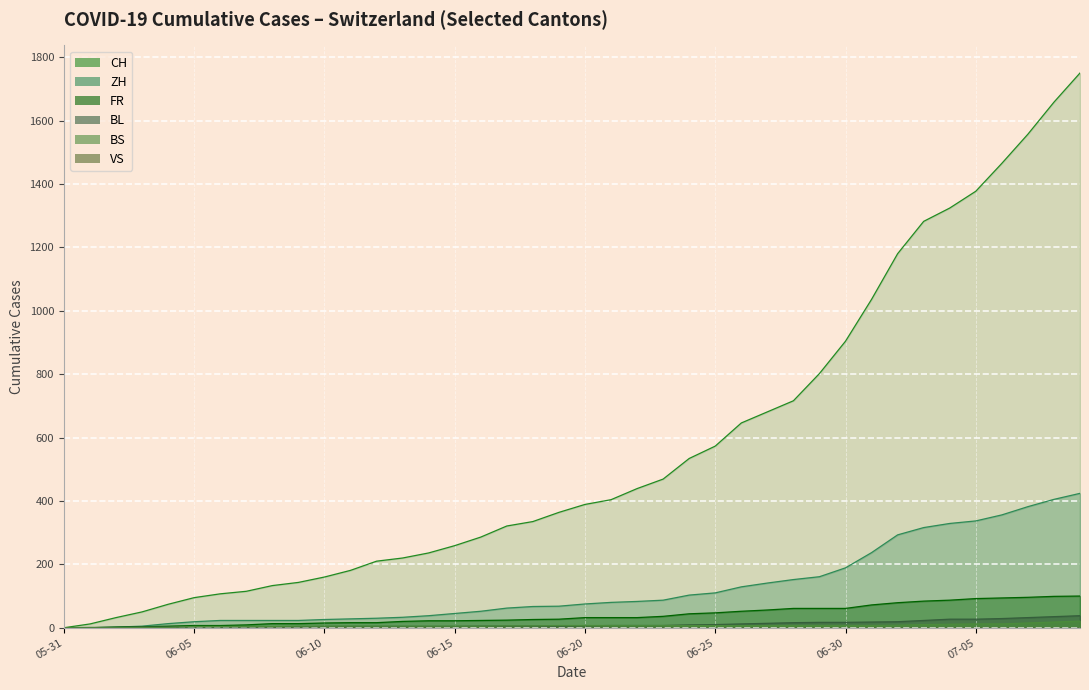

Which series has the largest total across all categories?

CH